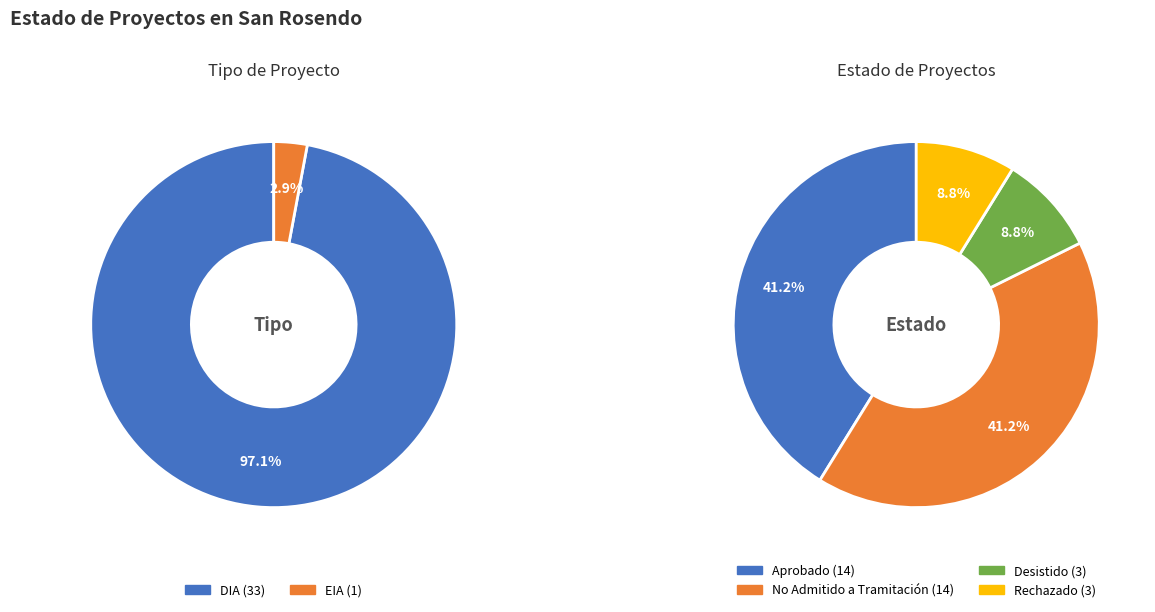

How many slices are in this pie chart?

4